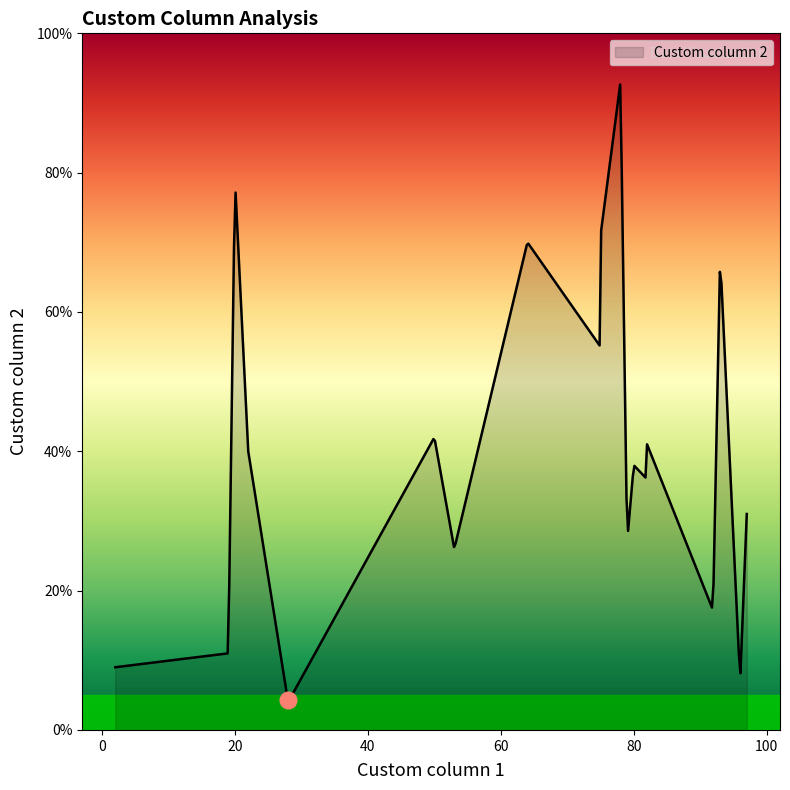

What is the smallest value displayed?

4.3